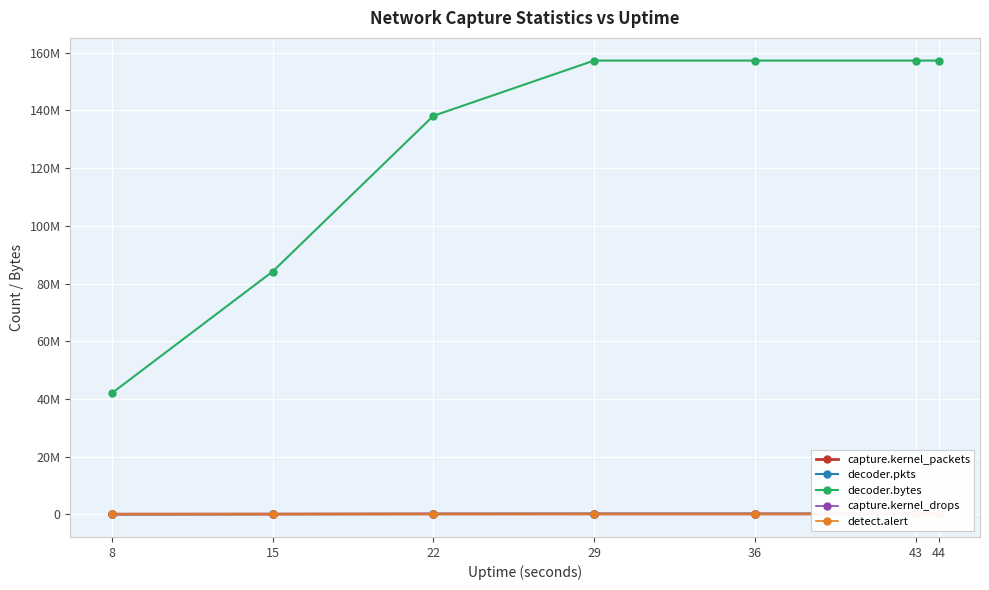

What are all the series names shown in the legend?

capture.kernel_packets, decoder.pkts, decoder.bytes, capture.kernel_drops, detect.alert